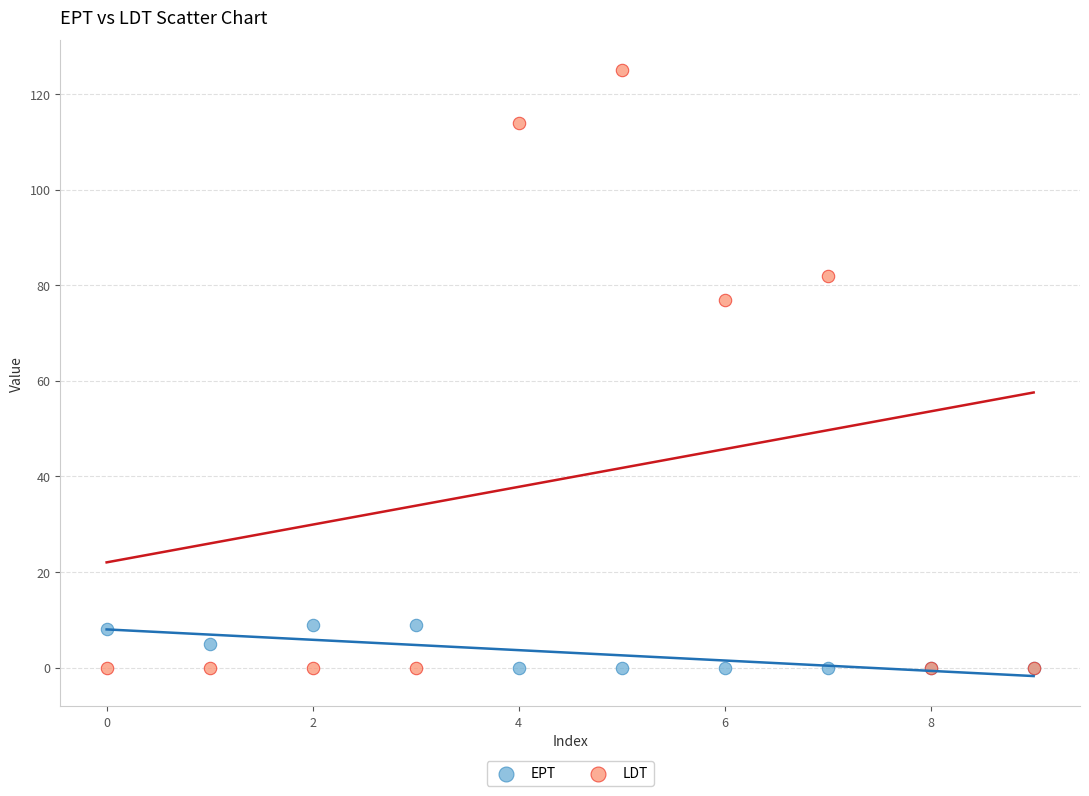

In the LDT series, what Y value is closest to 62?

77